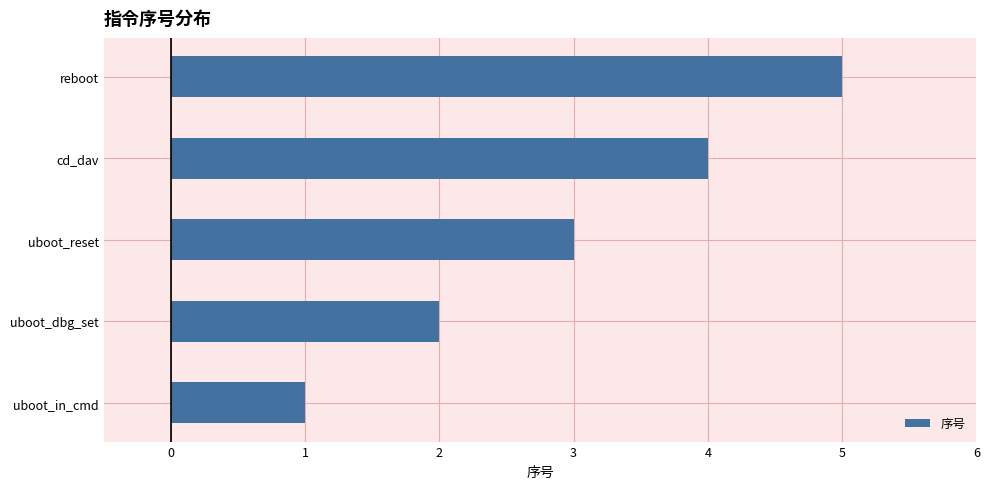

What is the difference between the maximum and minimum values?

4